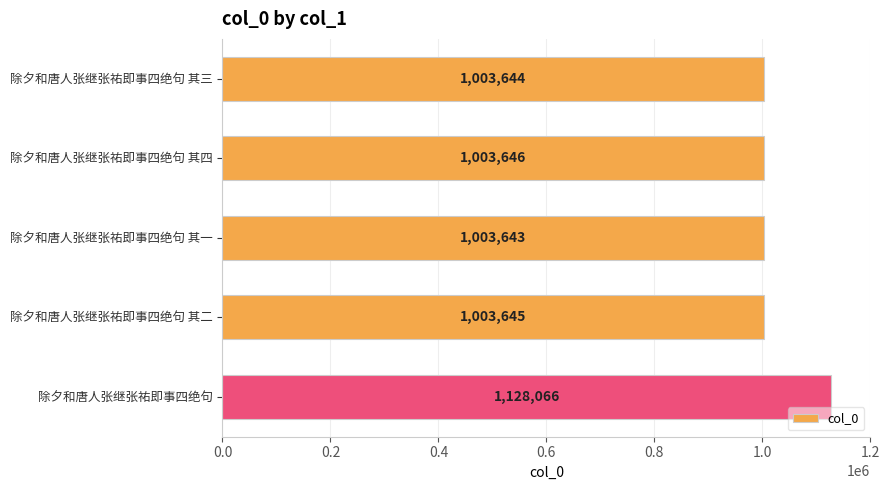

Reading top to bottom, list all the values displayed in this chart.

1003644	1003646	1003643	1003645	1128066